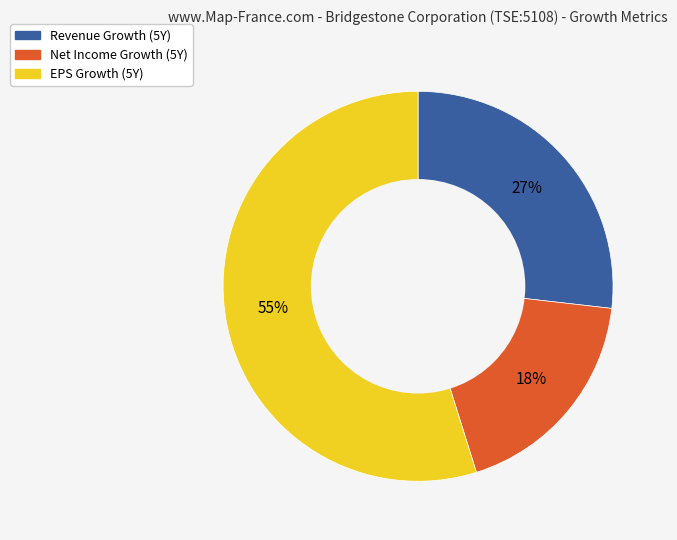

To the nearest percent, what is the average slice percentage?

33%